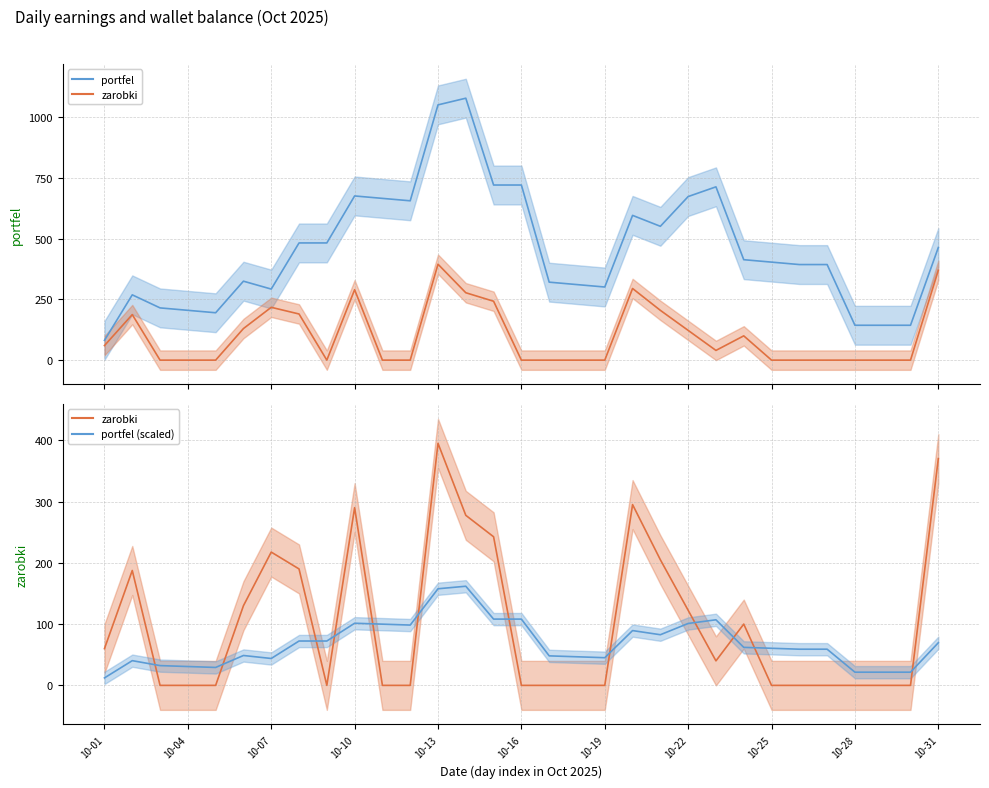

What is the difference between the maximum and second lowest values in the portfel (scaled) series?

140.2